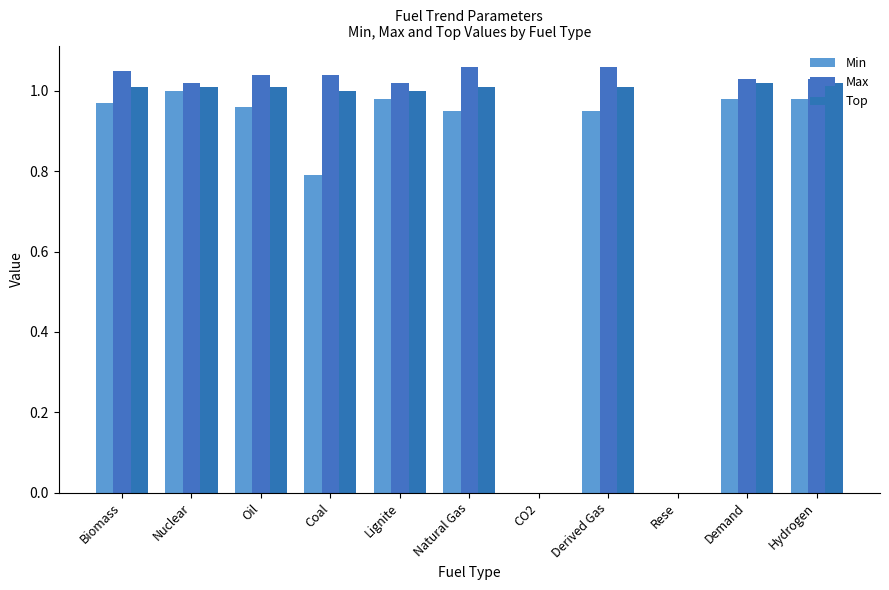

Are the bars horizontal?

No